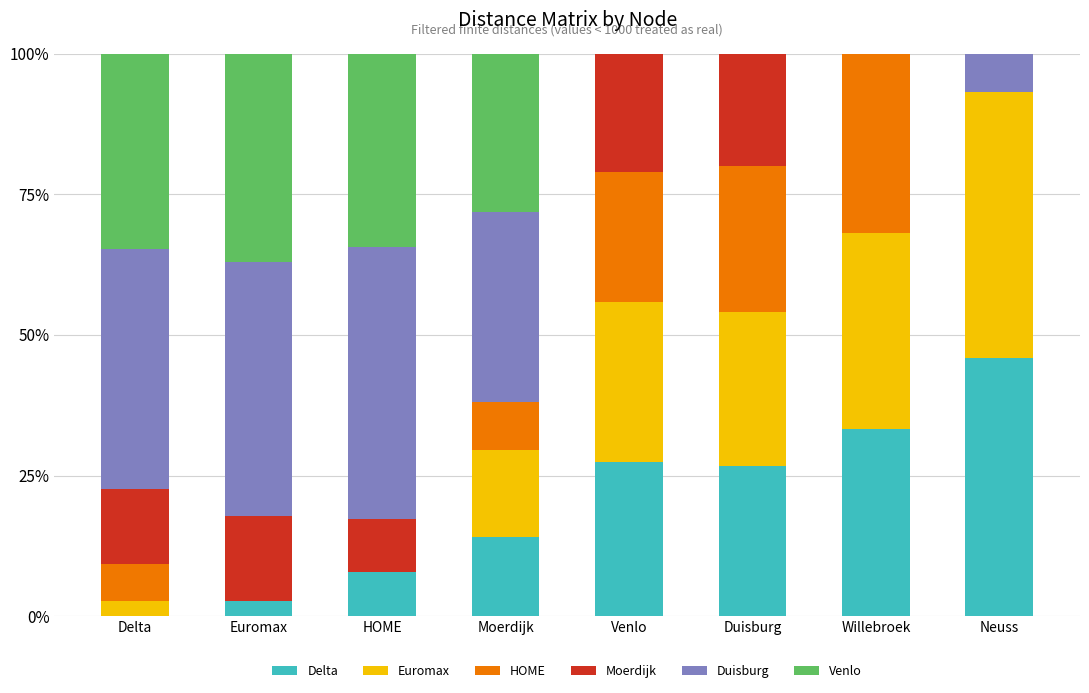

Which category has the highest value in the Delta series?

Neuss